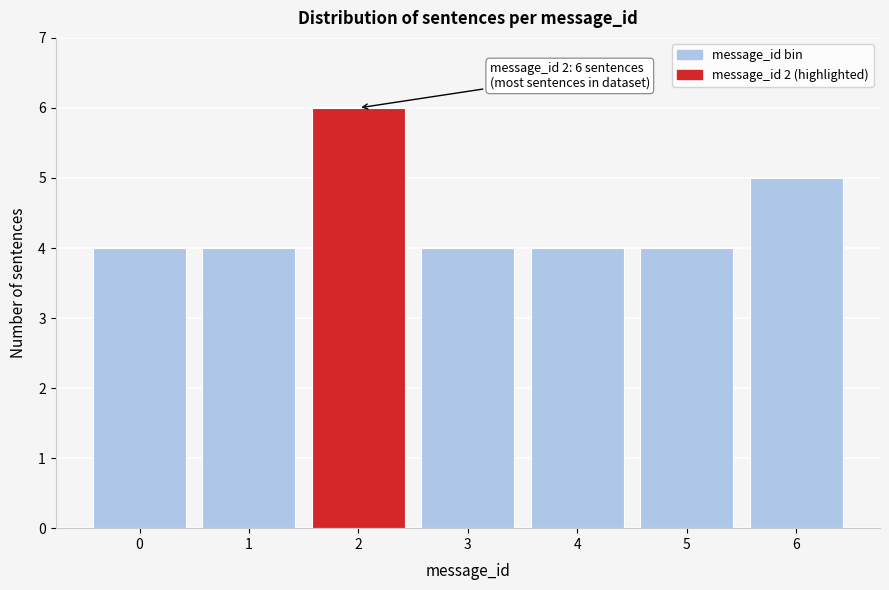

Reading left to right, transcribe all the data shown in this chart.

0=4	1=4	2=6	3=4	4=4	5=4	6=5